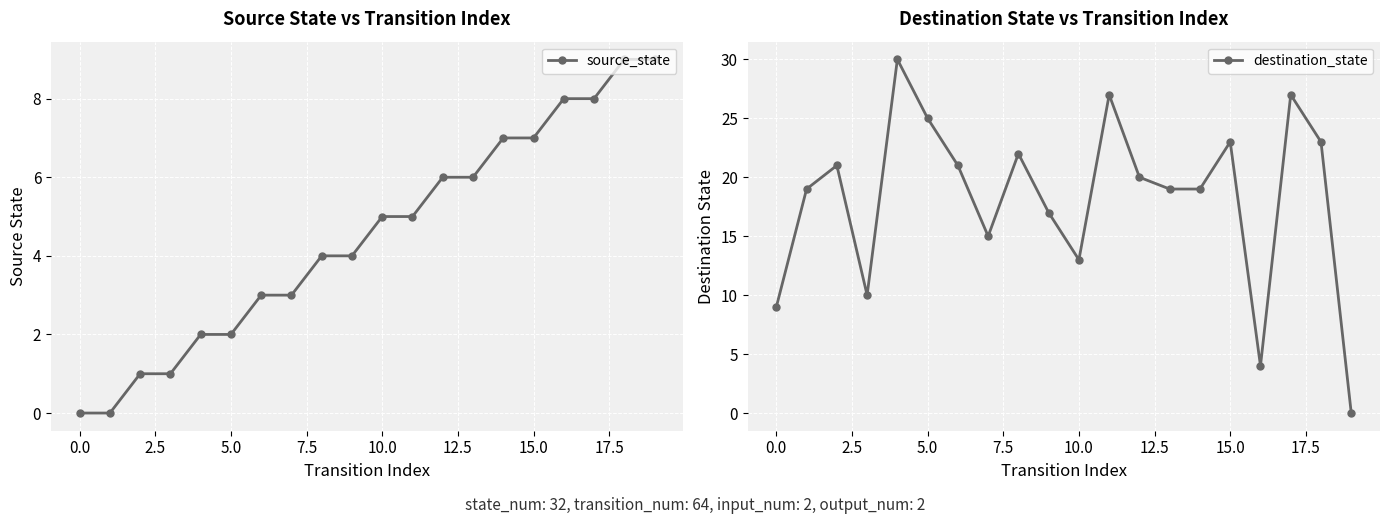

At how many categories does at least one series exceed 19?

10